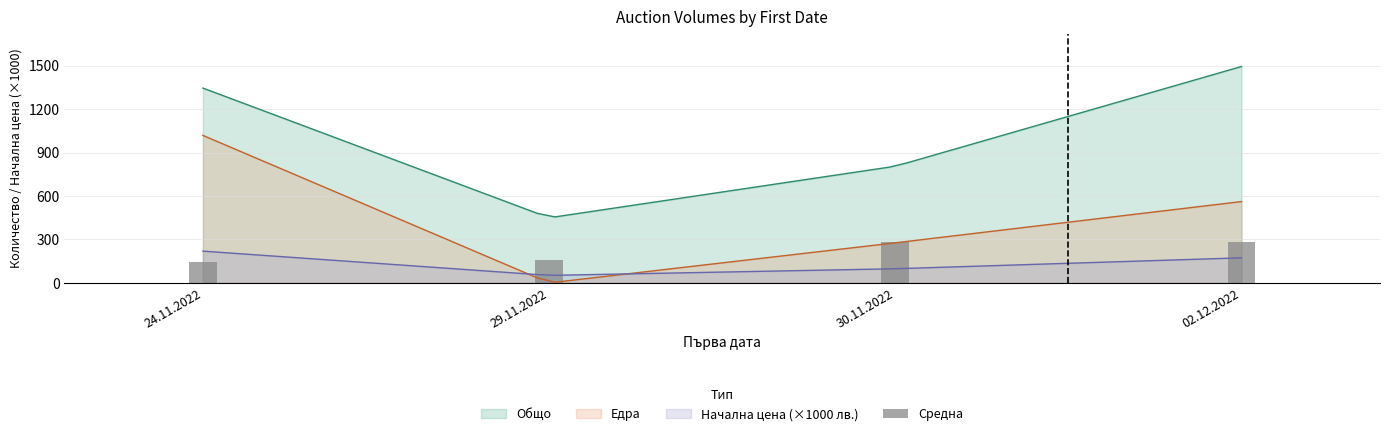

Which has a higher value, 02.12.2022 or 24.11.2022?

02.12.2022